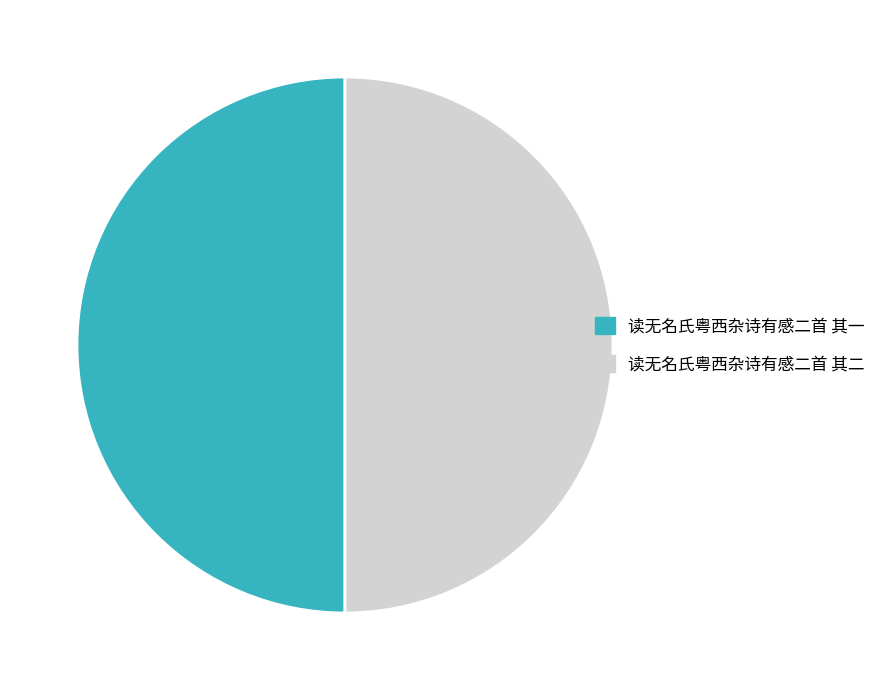

True or false: 读无名氏粤西杂诗有感二首 其一 accounts for 50% of the total.

True